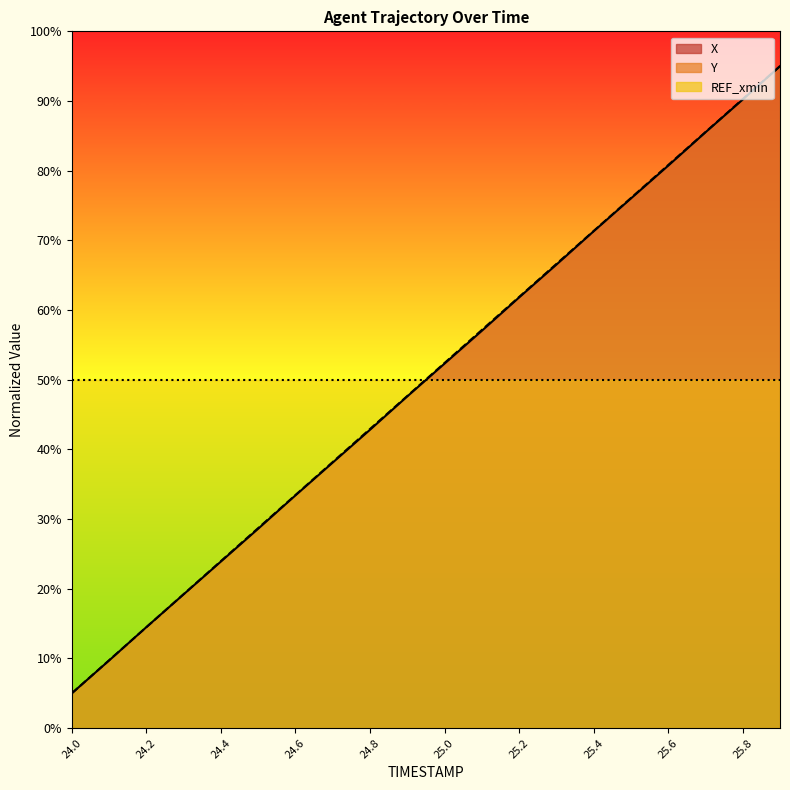

Where is Y nearest to the value 50?

24.9